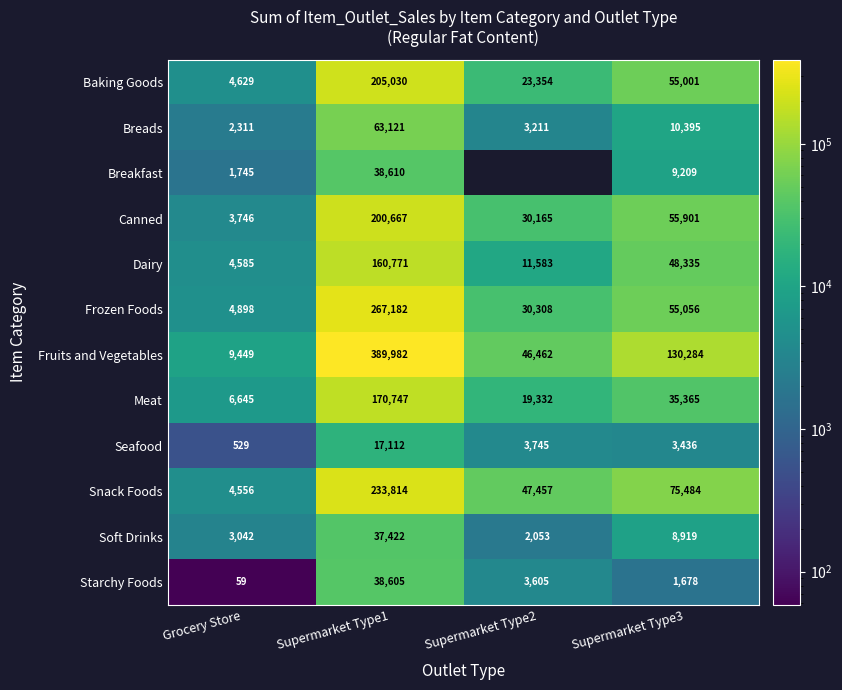

At which label is Snack Foods closest to 119184?

Supermarket Type3